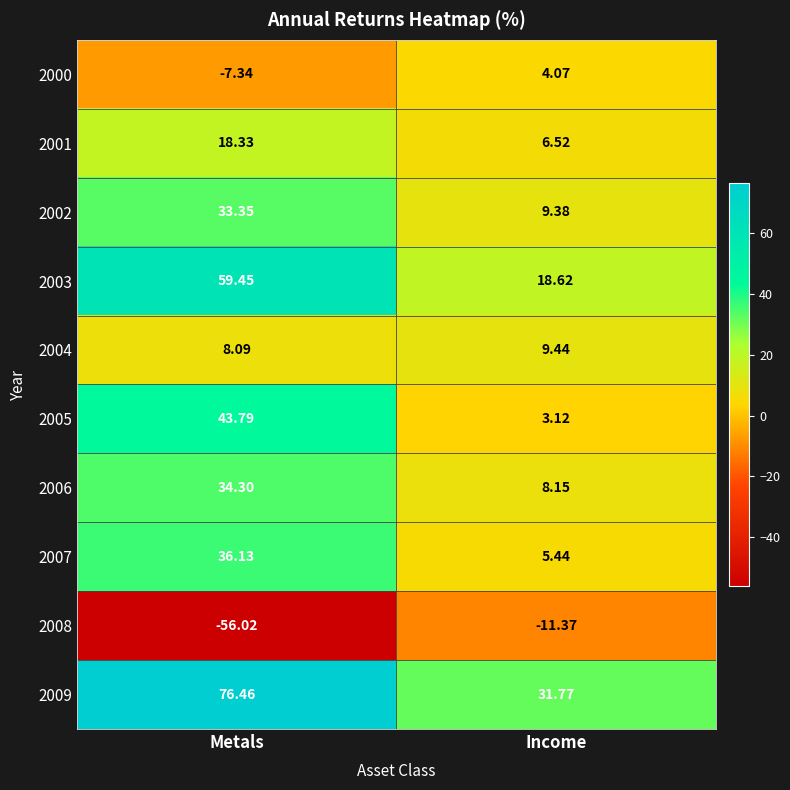

At which label is 2008 closest to -33?

Income